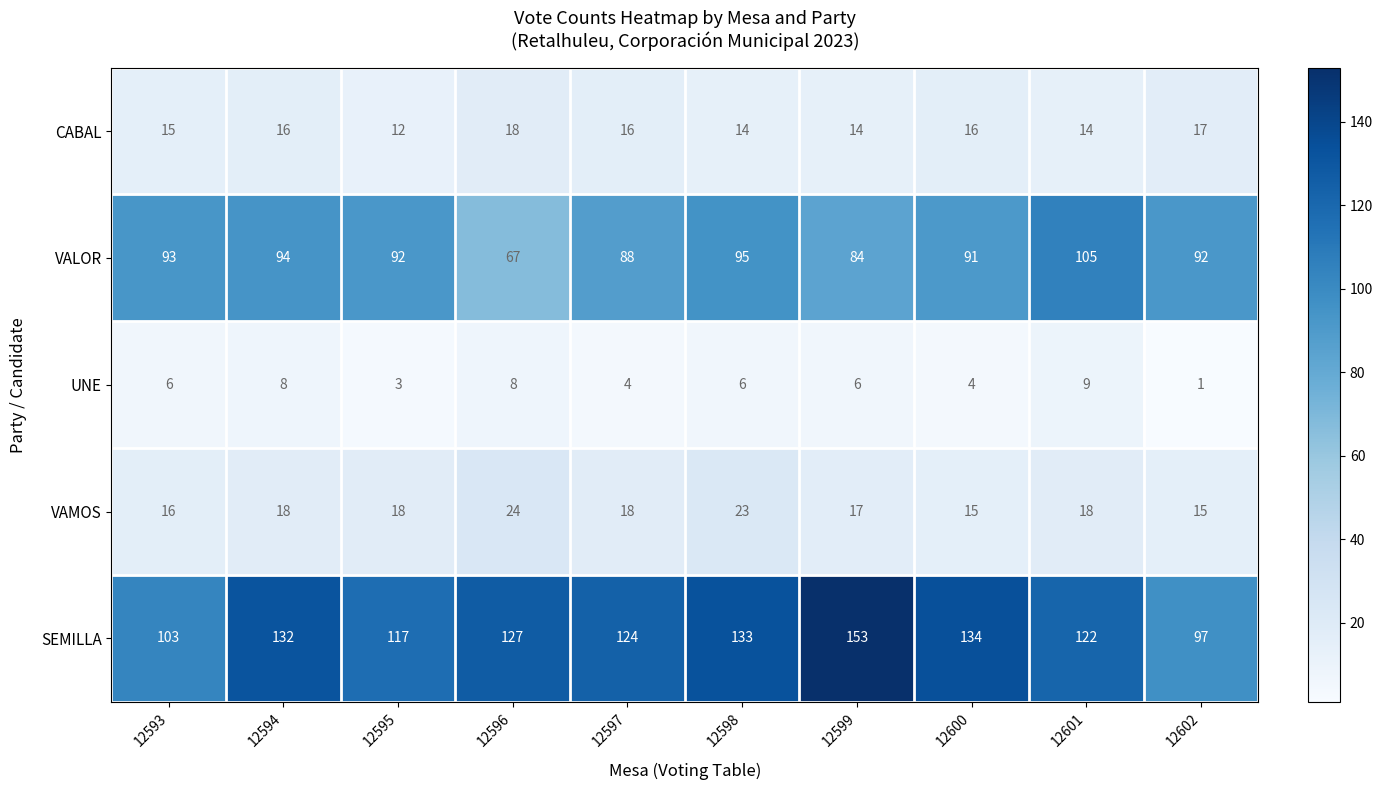

What is the approximate value of VALOR at 12602, to the nearest 5?

90